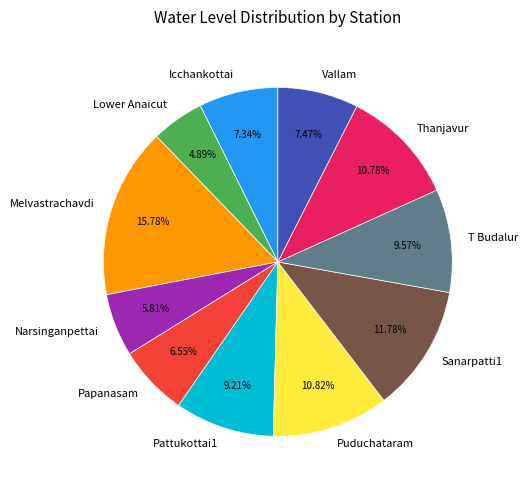

The T Budalur slice represents 1% of the pie. True or false?

False